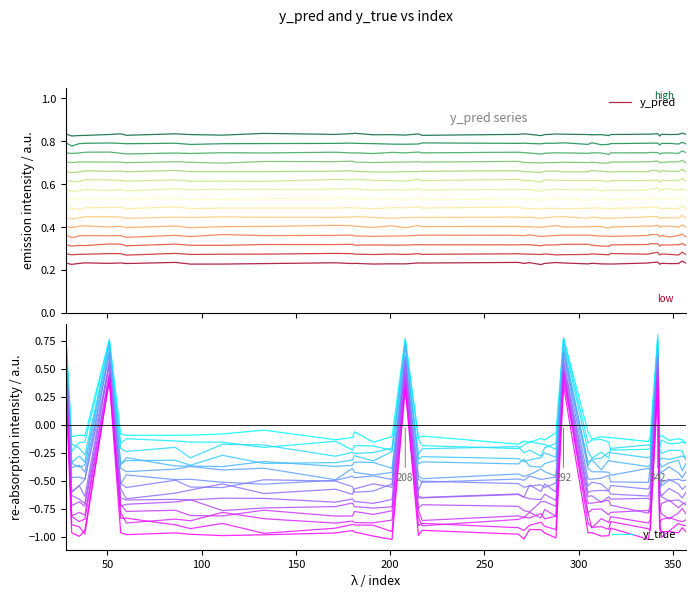

What is the label of the 9th point from the right?

31